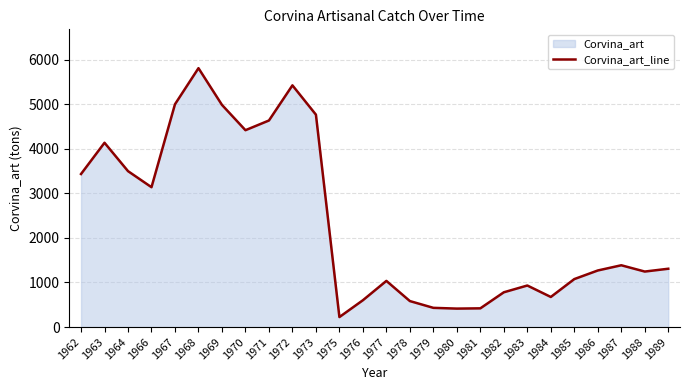

Rank the categories by value from lowest to highest.

1975, 1980, 1981, 1979, 1978, 1976, 1984, 1982, 1983, 1977, 1985, 1988, 1986, 1989, 1987, 1966, 1962, 1964, 1963, 1970, 1971, 1973, 1969, 1967, 1972, 1968